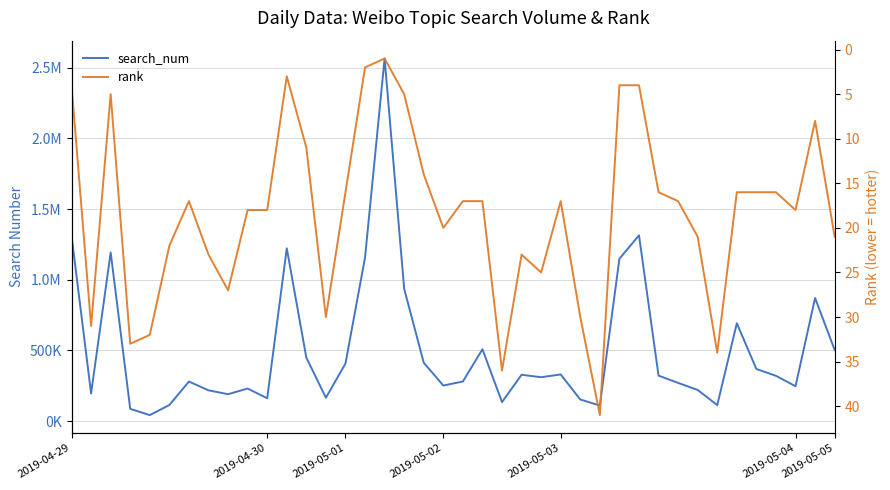

Is it true that rank equals 11 at 10?

False